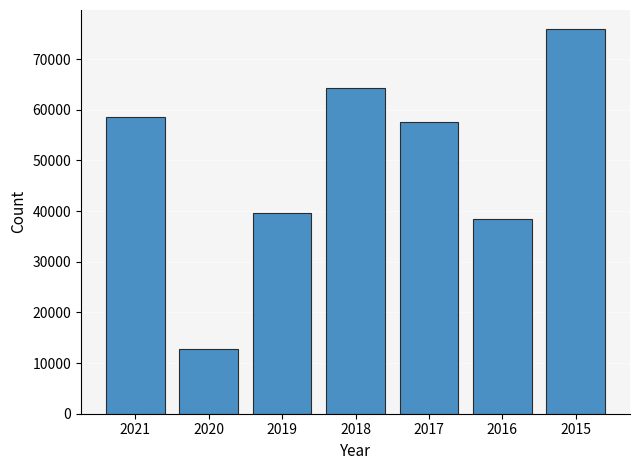

How many values are below 57500?

3